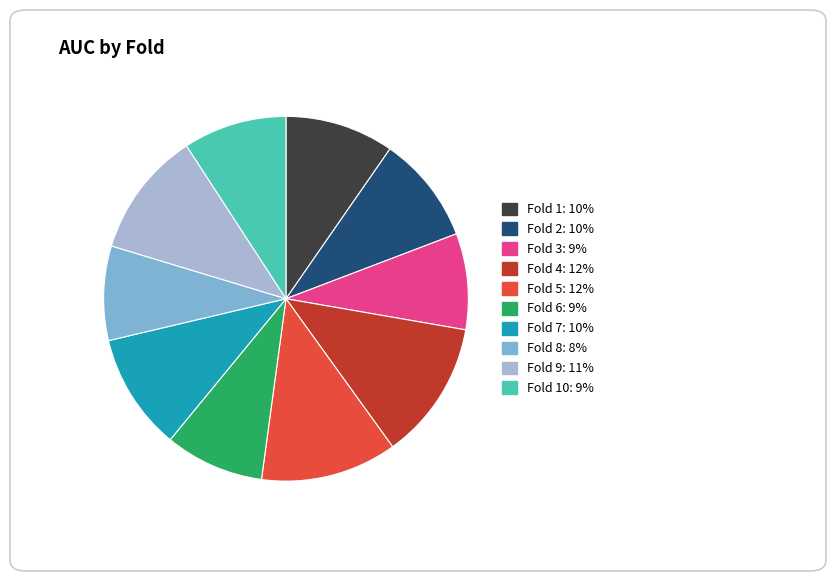

How many slices are in this pie chart?

10